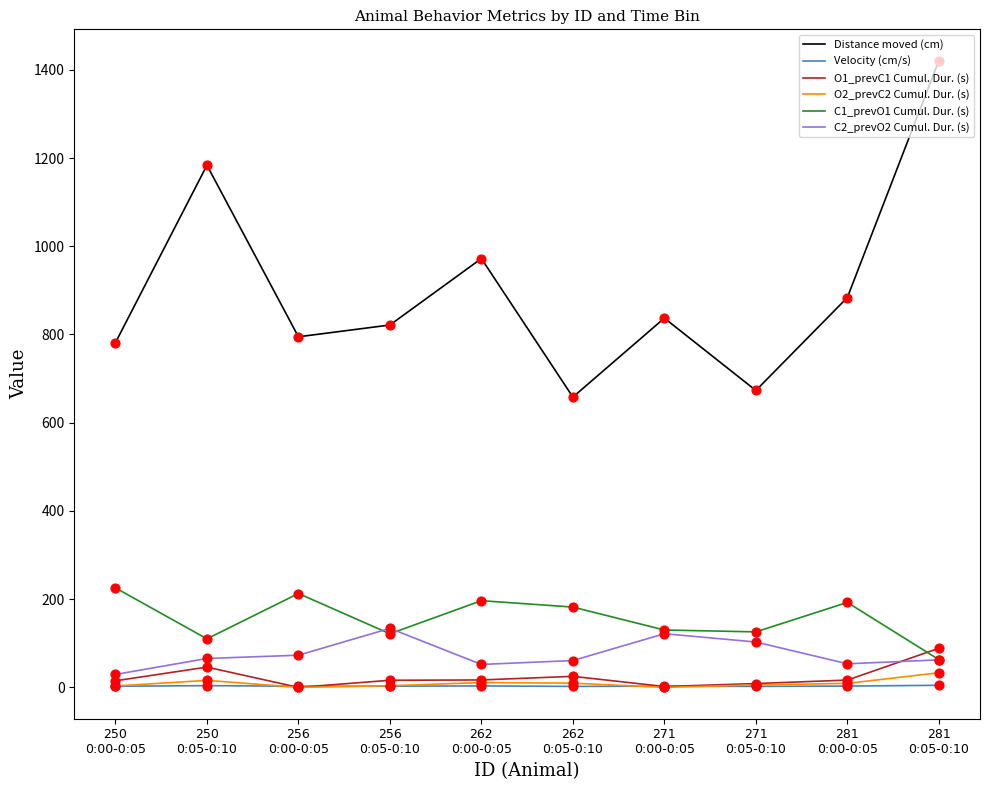

What is the total value across all series at 281
0:00-0:05?

1158.3